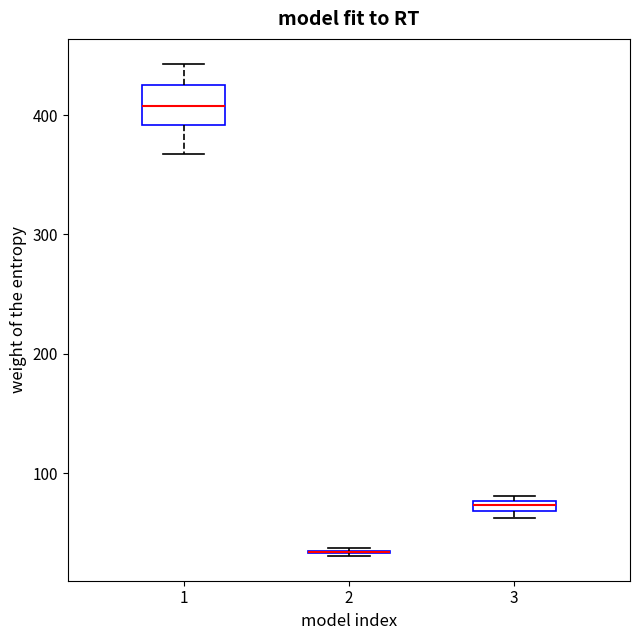

Where does the upper whisker of the box at x = 1 end on the y-axis? The values are not printed on the chart, so give them approximately, as read against the axis.

440